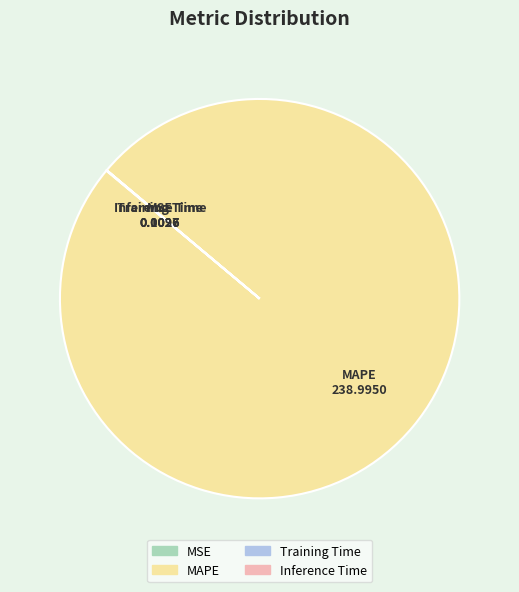

The MAPE slice represents 100% of the pie. True or false?

True